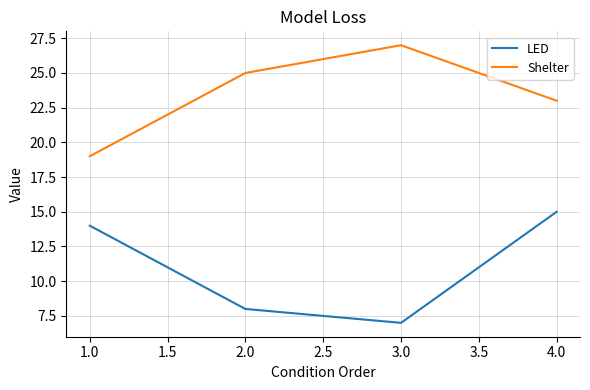

Reading left to right, what are all the values shown in this chart?

LED: 14	8	7	15
Shelter: 19	25	27	23